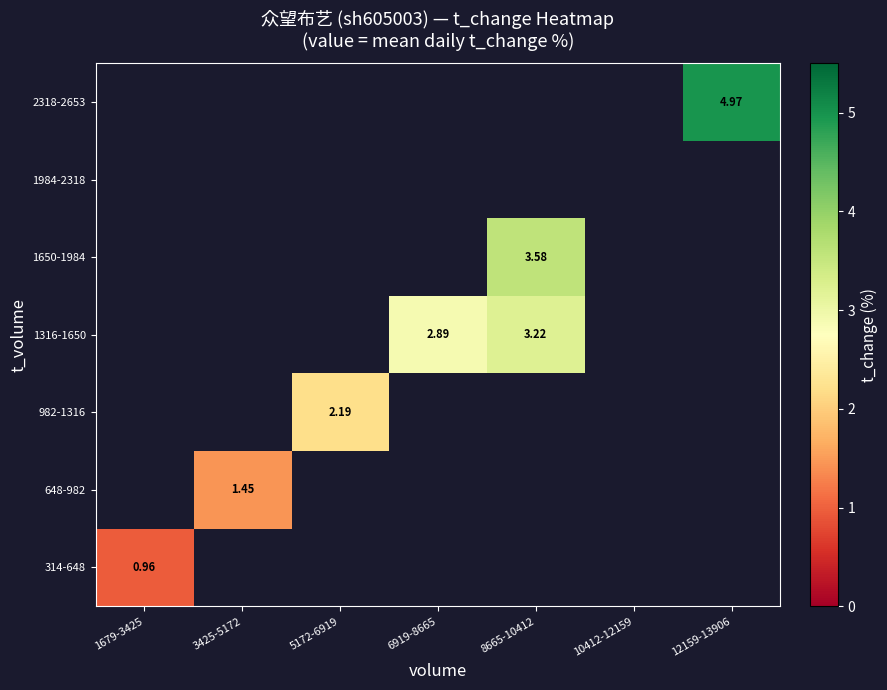

How many values in 1316-1650 are above zero?

2